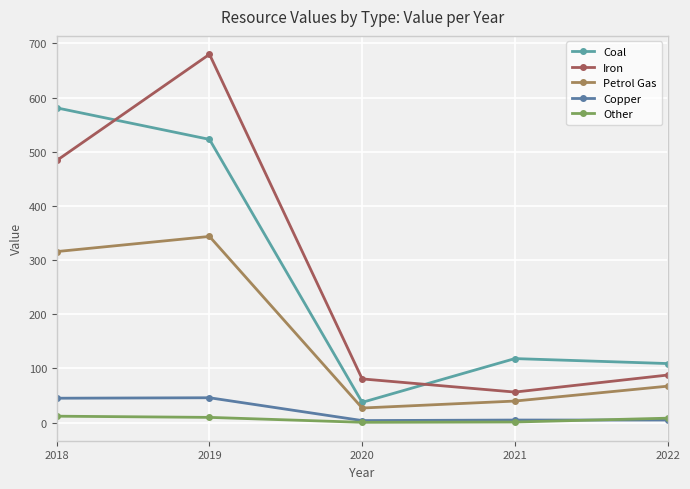

True or false: Copper and Coal intersect in this chart.

False